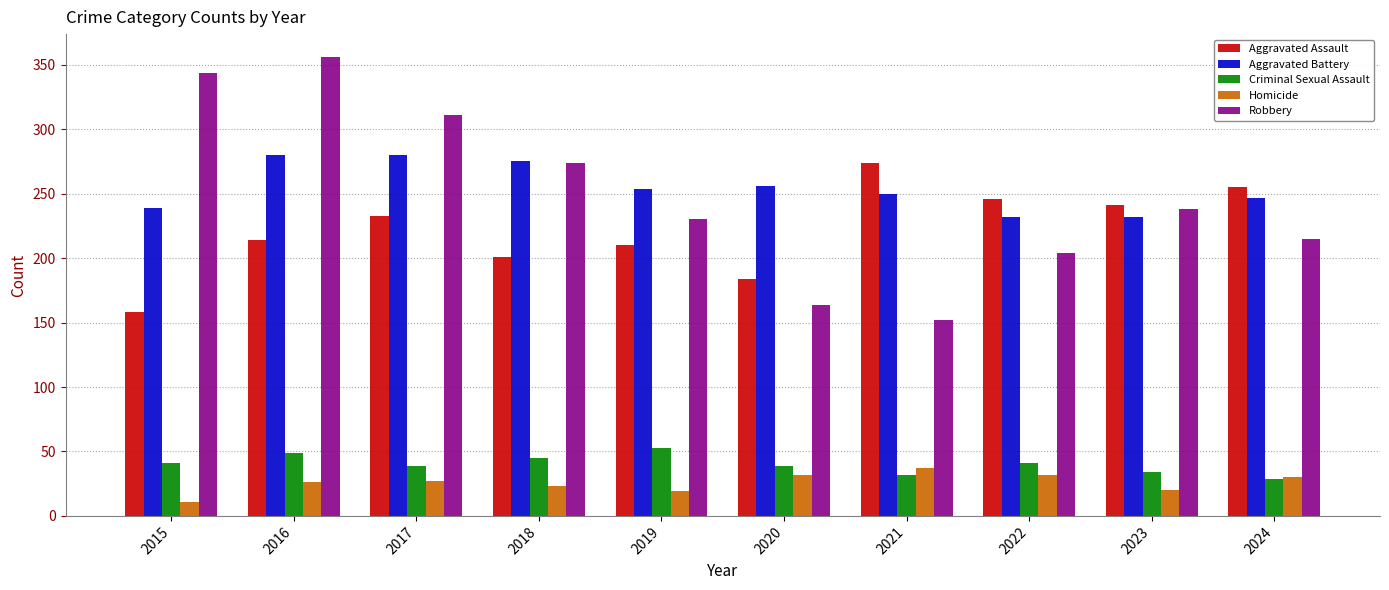

What is the value of the Aggravated Battery bar at the 6th from the left?

256